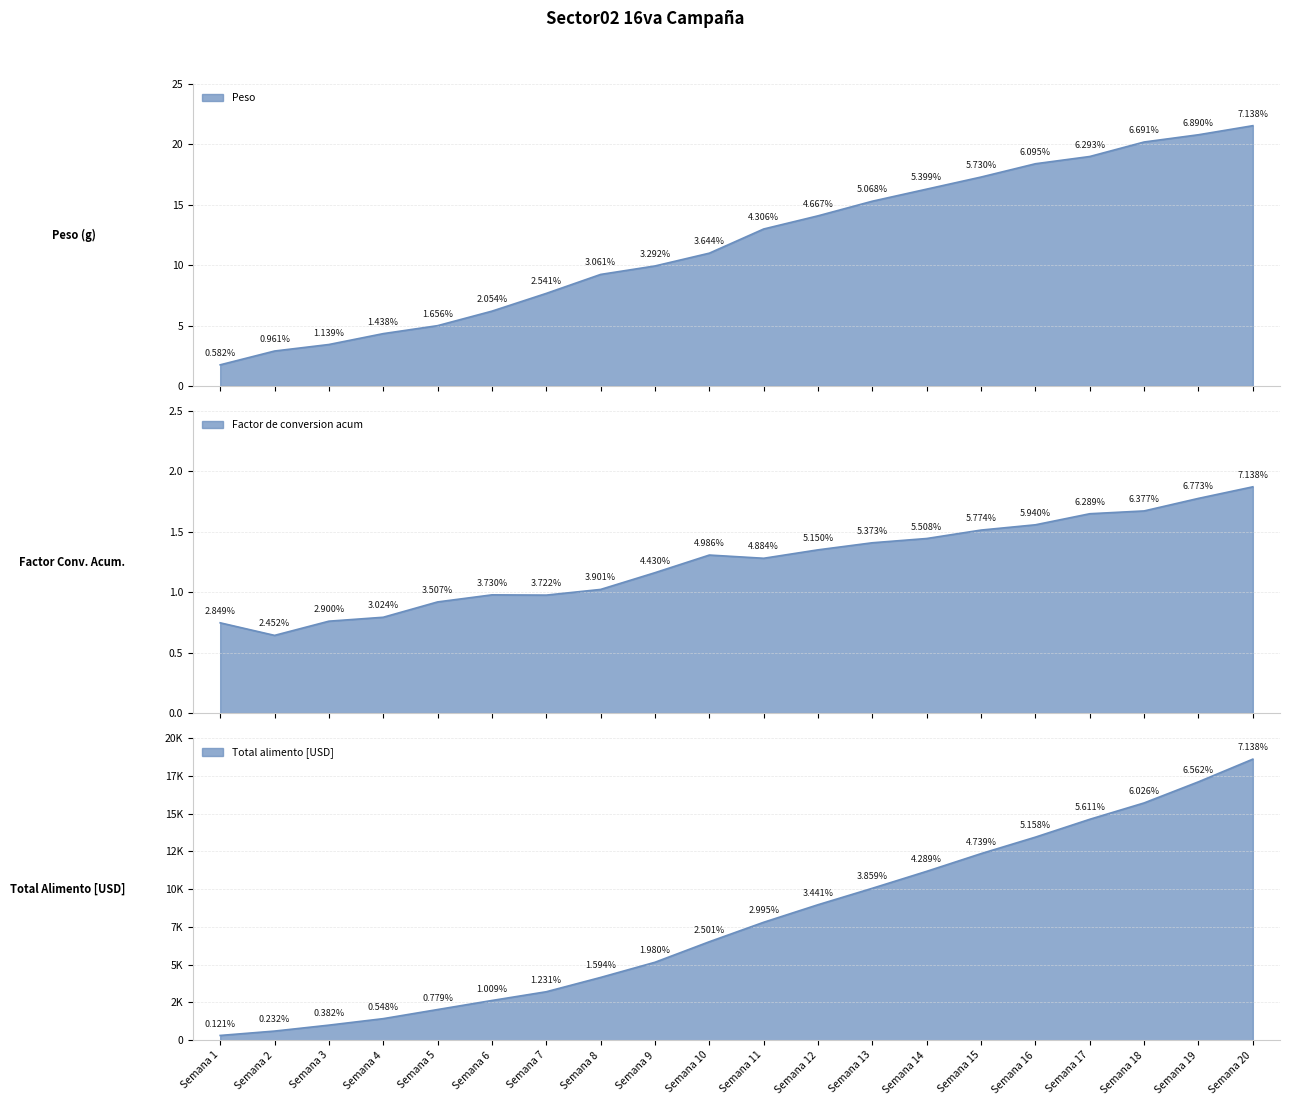

Reading left to right, transcribe all the data shown in this chart.

Peso: Semana 1=1.8	Semana 2=2.9	Semana 3=3.4	Semana 4=4.3	Semana 5=5.0	Semana 6=6.2	Semana 7=7.7	Semana 8=9.2	Semana 9=9.9	Semana 10=11.0	Semana 11=13.0	Semana 12=14.1	Semana 13=15.3	Semana 14=16.3	Semana 15=17.3	Semana 16=18.4	Semana 17=19.0	Semana 18=20.2	Semana 19=20.8	Semana 20=21.6
Factor de conversion acum: Semana 1=0.7	Semana 2=0.6	Semana 3=0.8	Semana 4=0.8	Semana 5=0.9	Semana 6=1.0	Semana 7=1.0	Semana 8=1.0	Semana 9=1.2	Semana 10=1.3	Semana 11=1.3	Semana 12=1.4	Semana 13=1.4	Semana 14=1.4	Semana 15=1.5	Semana 16=1.6	Semana 17=1.7	Semana 18=1.7	Semana 19=1.8	Semana 20=1.9
Total alimento [USD]: Semana 1=314.6	Semana 2=603.9	Semana 3=997.1	Semana 4=1427.4	Semana 5=2029.8	Semana 6=2629.6	Semana 7=3208.4	Semana 8=4156.1	Semana 9=5160.7	Semana 10=6520.0	Semana 11=7808.6	Semana 12=8970.2	Semana 13=10059.9	Semana 14=11182.2	Semana 15=12353.8	Semana 16=13445.9	Semana 17=14627.3	Semana 18=15709.7	Semana 19=17108.0	Semana 20=18608.8